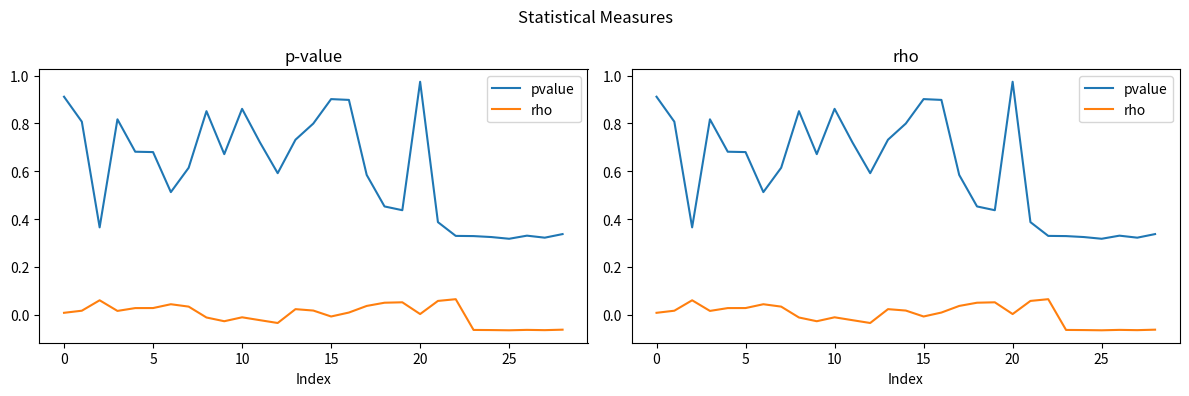

What is the sum of all pvalue values?

17.5